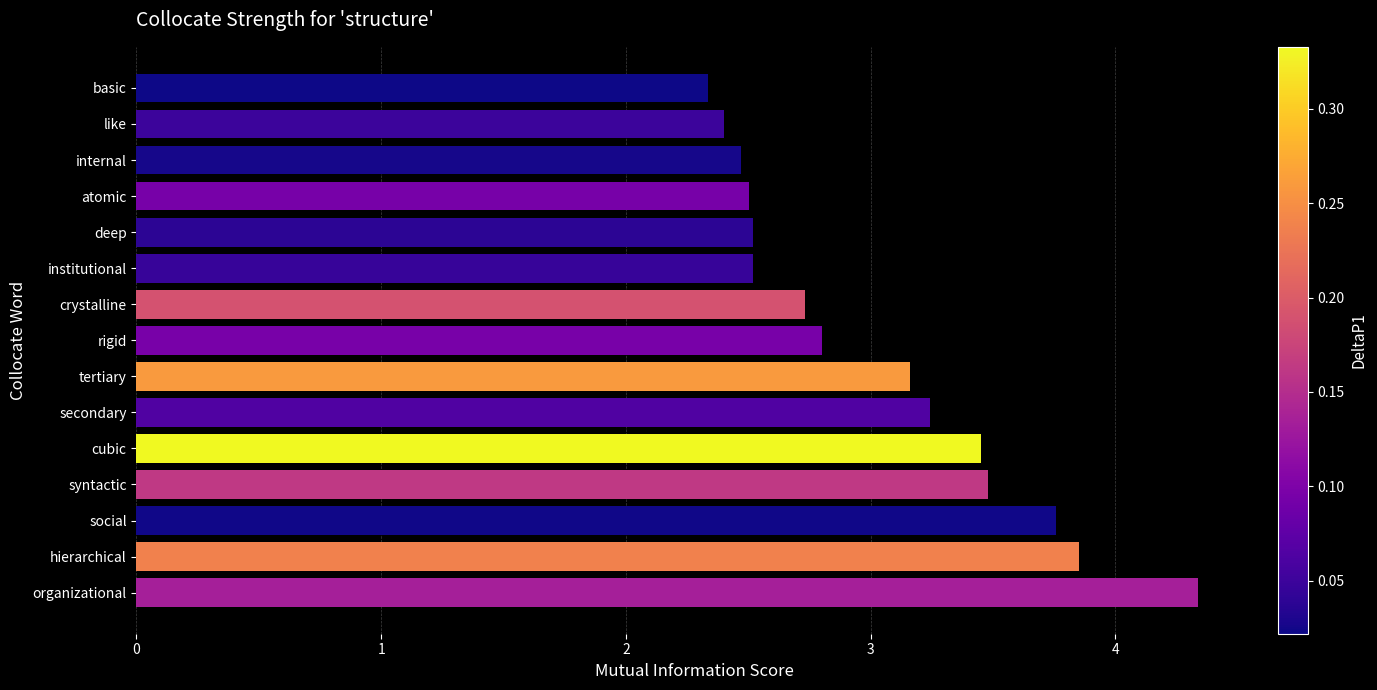

Which has a higher value, organizational or rigid?

organizational